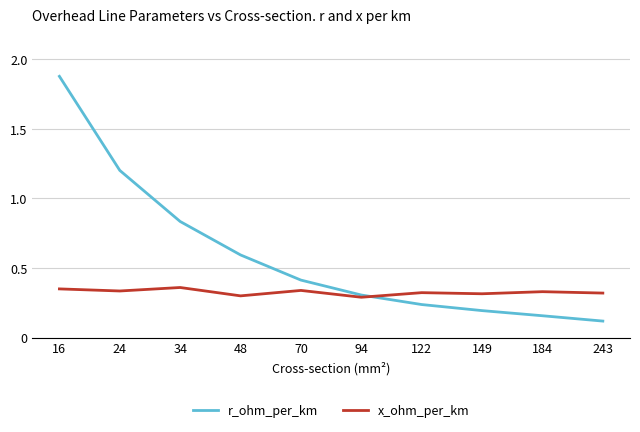

True or false: x_ohm_per_km and r_ohm_per_km intersect in this chart.

True